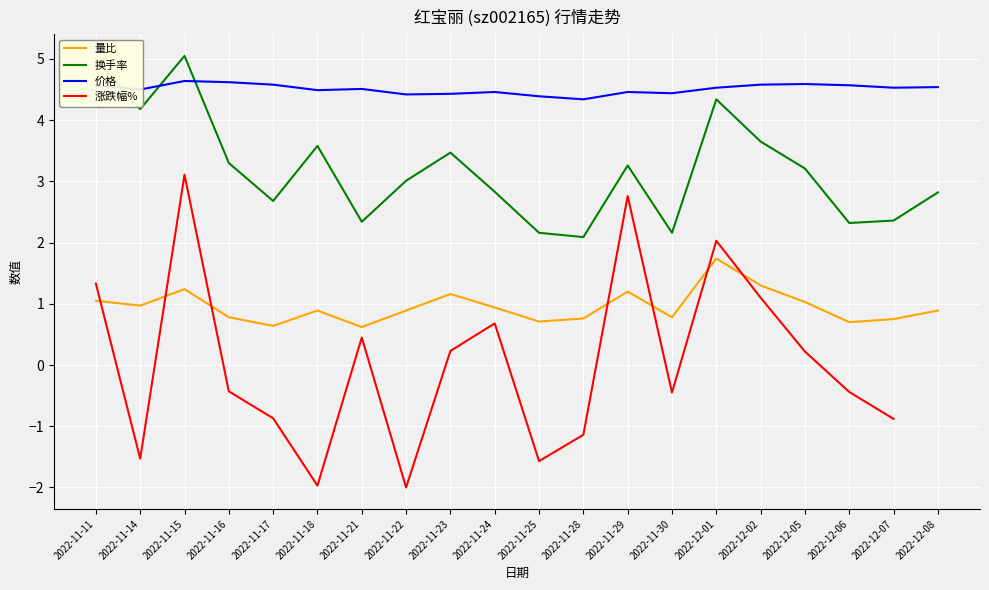

What is the minimum value for 价格?

4.3